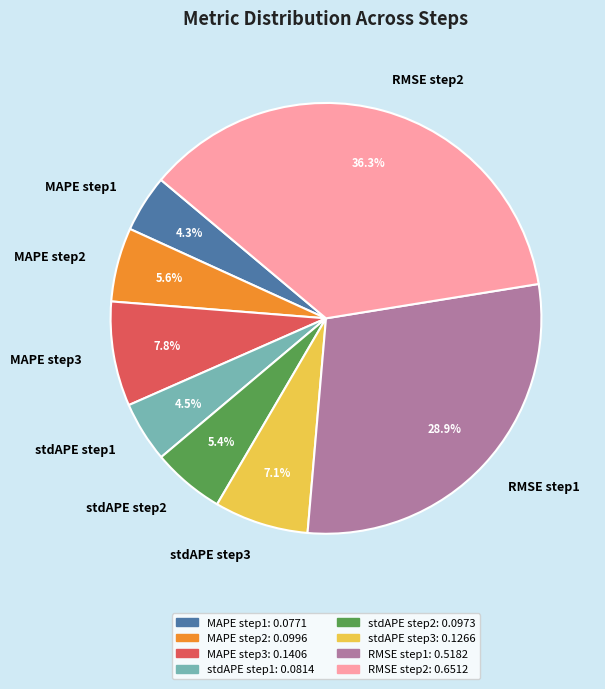

To the nearest percent, what percentage of the pie is RMSE step2?

36%